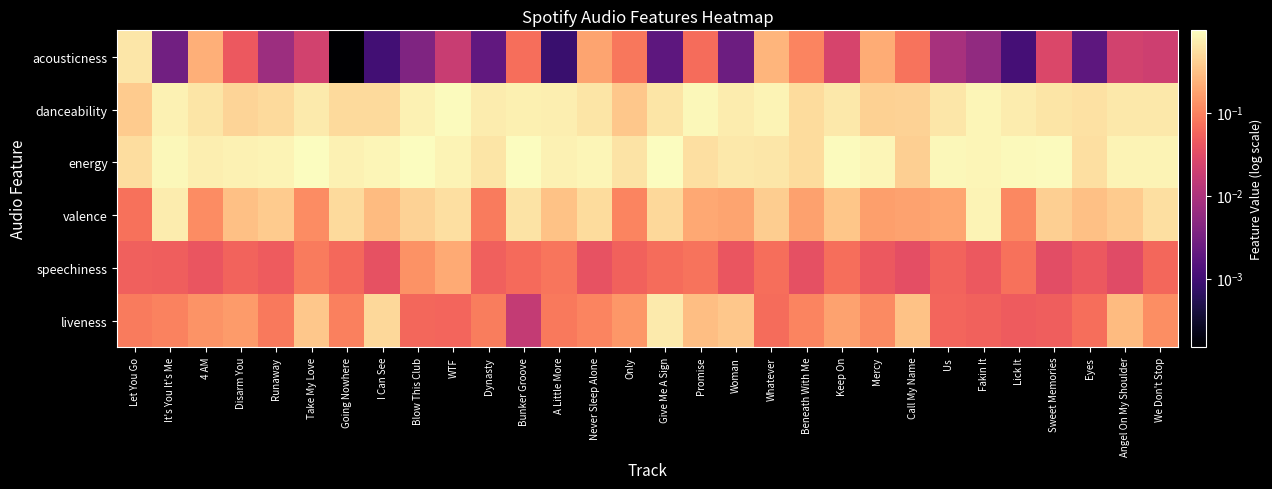

Reading left to right, what are all the values shown in this chart?

acousticness: Let You Go=0.6	It's You It's Me=0.0	4 AM=0.2	Disarm You=0.0	Runaway=0.0	Take My Love=0.0	Going Nowhere=0.0	I Can See=0.0	Blow This Club=0.0	WTF=0.0	Dynasty=0.0	Bunker Groove=0.1	A Little More=0.0	Never Sleep Alone=0.2	Only=0.1	Give Me A Sign=0.0	Promise=0.1	Woman=0.0	Whatever=0.3	Beneath With Me=0.1	Keep On=0.0	Mercy=0.2	Call My Name=0.1	Us=0.0	Fakin It=0.0	Lick It=0.0	Sweet Memories=0.0	Eyes=0.0	Angel On My Shoulder=0.0	We Don't Stop=0.0
danceability: Let You Go=0.4	It's You It's Me=0.8	4 AM=0.6	Disarm You=0.4	Runaway=0.5	Take My Love=0.7	Going Nowhere=0.5	I Can See=0.5	Blow This Club=0.8	WTF=0.9	Dynasty=0.7	Bunker Groove=0.8	A Little More=0.7	Never Sleep Alone=0.6	Only=0.4	Give Me A Sign=0.6	Promise=0.9	Woman=0.7	Whatever=0.8	Beneath With Me=0.5	Keep On=0.7	Mercy=0.4	Call My Name=0.4	Us=0.6	Fakin It=0.8	Lick It=0.7	Sweet Memories=0.6	Eyes=0.6	Angel On My Shoulder=0.7	We Don't Stop=0.7
energy: Let You Go=0.5	It's You It's Me=0.9	4 AM=0.7	Disarm You=0.8	Runaway=0.8	Take My Love=1.0	Going Nowhere=0.8	I Can See=0.8	Blow This Club=1.0	WTF=0.8	Dynasty=0.6	Bunker Groove=1.0	A Little More=0.8	Never Sleep Alone=0.8	Only=0.6	Give Me A Sign=1.0	Promise=0.6	Woman=0.7	Whatever=0.6	Beneath With Me=0.5	Keep On=0.9	Mercy=0.9	Call My Name=0.4	Us=0.9	Fakin It=0.8	Lick It=0.9	Sweet Memories=0.9	Eyes=0.6	Angel On My Shoulder=0.8	We Don't Stop=0.8
valence: Let You Go=0.1	It's You It's Me=0.7	4 AM=0.1	Disarm You=0.3	Runaway=0.4	Take My Love=0.1	Going Nowhere=0.5	I Can See=0.3	Blow This Club=0.4	WTF=0.6	Dynasty=0.1	Bunker Groove=0.6	A Little More=0.3	Never Sleep Alone=0.5	Only=0.1	Give Me A Sign=0.5	Promise=0.2	Woman=0.2	Whatever=0.4	Beneath With Me=0.2	Keep On=0.3	Mercy=0.2	Call My Name=0.2	Us=0.2	Fakin It=0.8	Lick It=0.1	Sweet Memories=0.4	Eyes=0.3	Angel On My Shoulder=0.4	We Don't Stop=0.6
speechiness: Let You Go=0.1	It's You It's Me=0.1	4 AM=0.0	Disarm You=0.1	Runaway=0.0	Take My Love=0.1	Going Nowhere=0.1	I Can See=0.0	Blow This Club=0.1	WTF=0.2	Dynasty=0.1	Bunker Groove=0.1	A Little More=0.1	Never Sleep Alone=0.0	Only=0.1	Give Me A Sign=0.1	Promise=0.1	Woman=0.0	Whatever=0.1	Beneath With Me=0.0	Keep On=0.1	Mercy=0.0	Call My Name=0.0	Us=0.1	Fakin It=0.0	Lick It=0.1	Sweet Memories=0.0	Eyes=0.0	Angel On My Shoulder=0.0	We Don't Stop=0.1
liveness: Let You Go=0.1	It's You It's Me=0.1	4 AM=0.1	Disarm You=0.2	Runaway=0.1	Take My Love=0.4	Going Nowhere=0.1	I Can See=0.5	Blow This Club=0.1	WTF=0.1	Dynasty=0.1	Bunker Groove=0.0	A Little More=0.1	Never Sleep Alone=0.1	Only=0.1	Give Me A Sign=0.7	Promise=0.3	Woman=0.4	Whatever=0.1	Beneath With Me=0.1	Keep On=0.2	Mercy=0.1	Call My Name=0.3	Us=0.1	Fakin It=0.1	Lick It=0.0	Sweet Memories=0.1	Eyes=0.1	Angel On My Shoulder=0.3	We Don't Stop=0.1